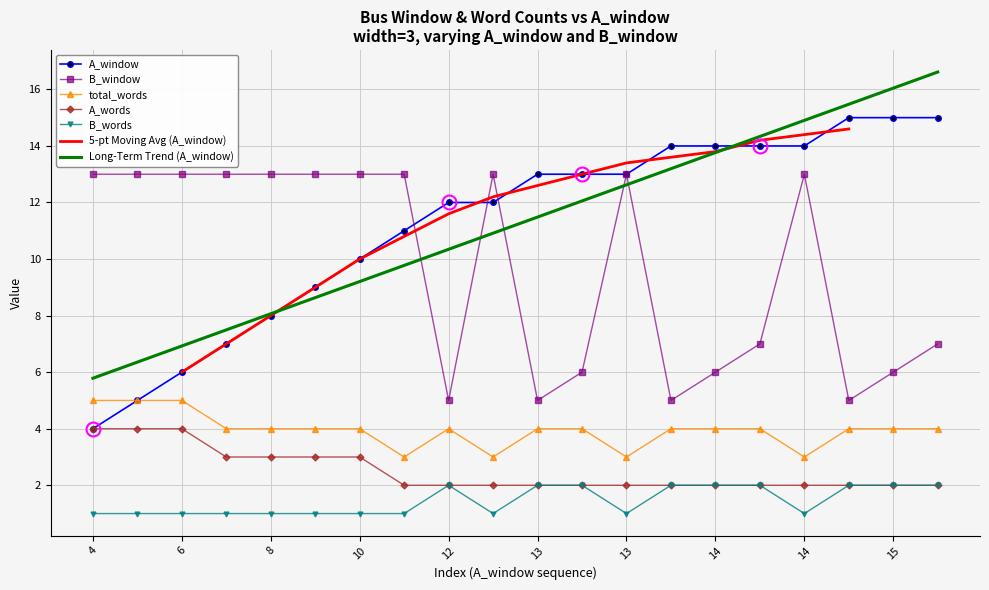

Is it true that A_window equals 4 at 4?

True